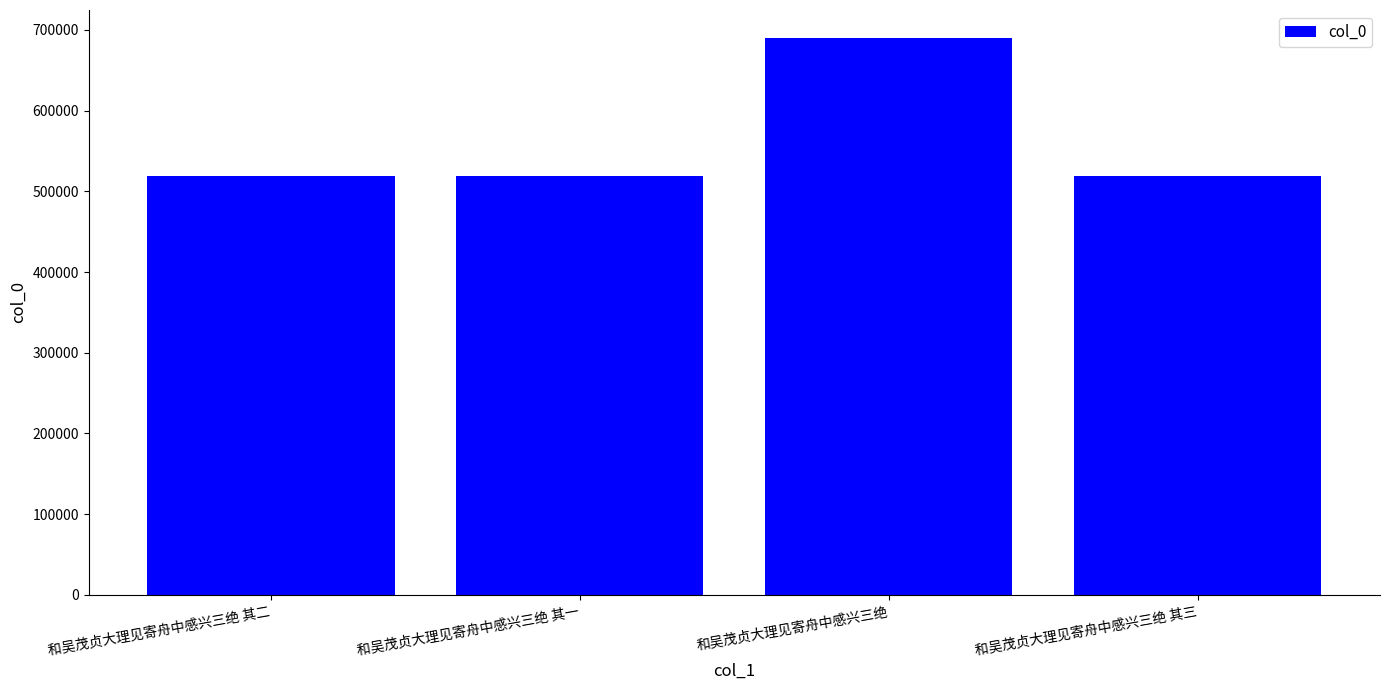

Between 和吴茂贞大理见寄舟中感兴三绝 其二 and 和吴茂贞大理见寄舟中感兴三绝, which is larger?

和吴茂贞大理见寄舟中感兴三绝